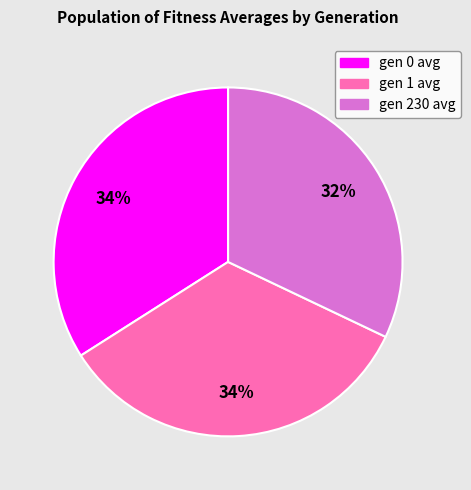

Which slice is the smallest?

gen 230 avg